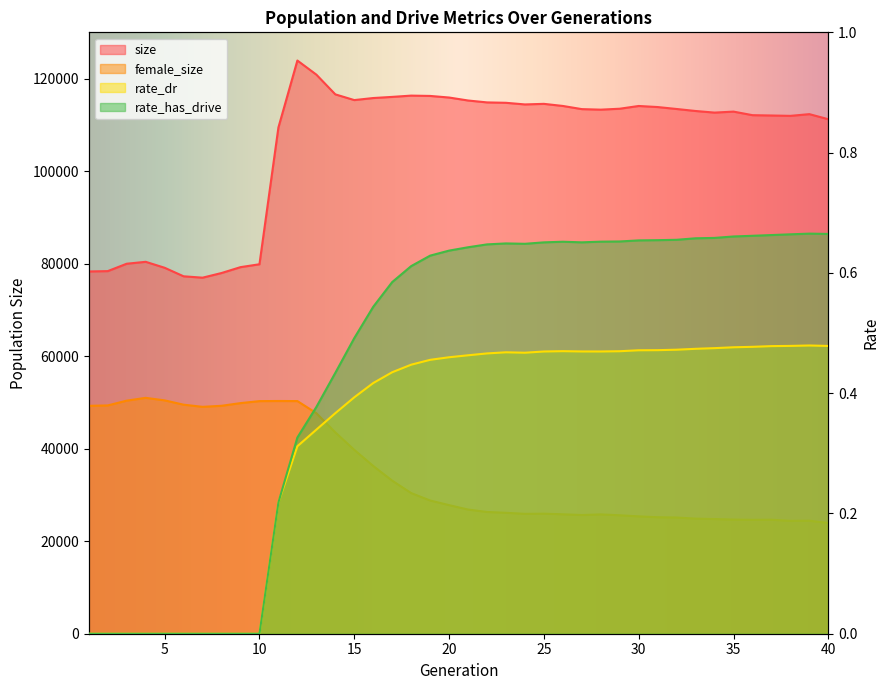

What is the difference between the maximum and second lowest values in the female_size series?

26591.0